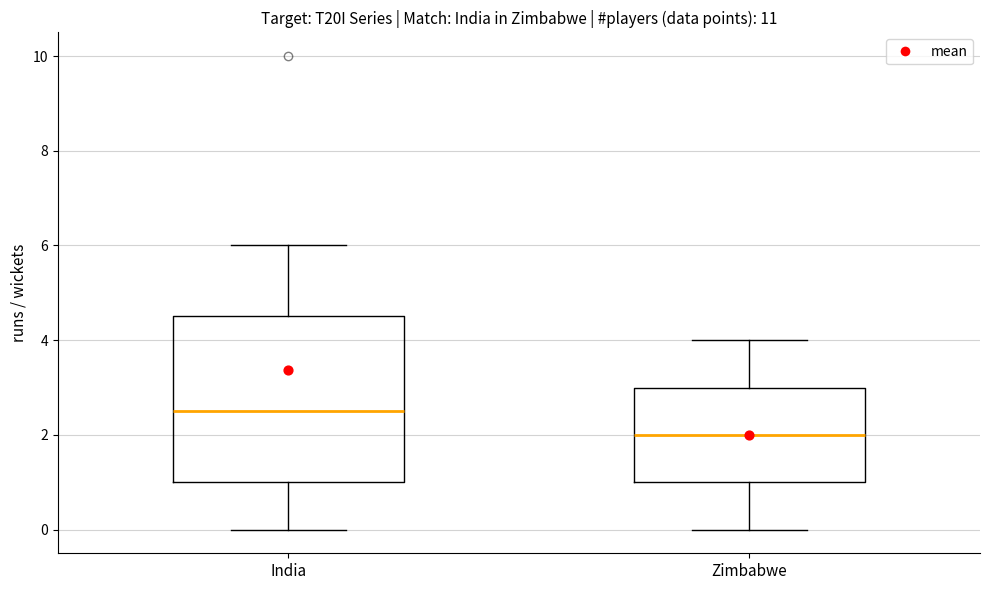

Comparing the boxes themselves (not the whiskers), which one is the tallest?

India